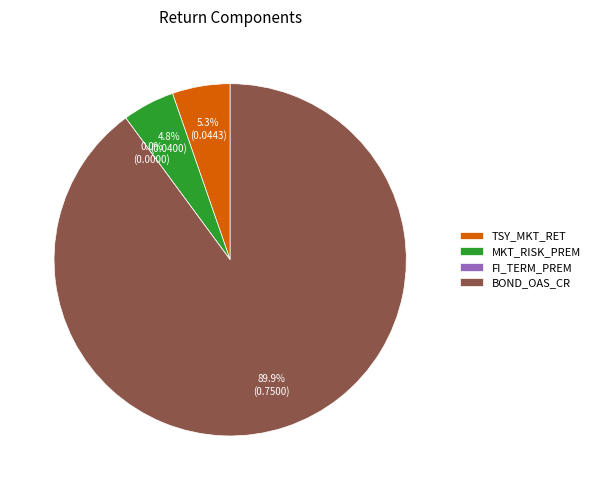

Which slice is the largest?

BOND_OAS_CR